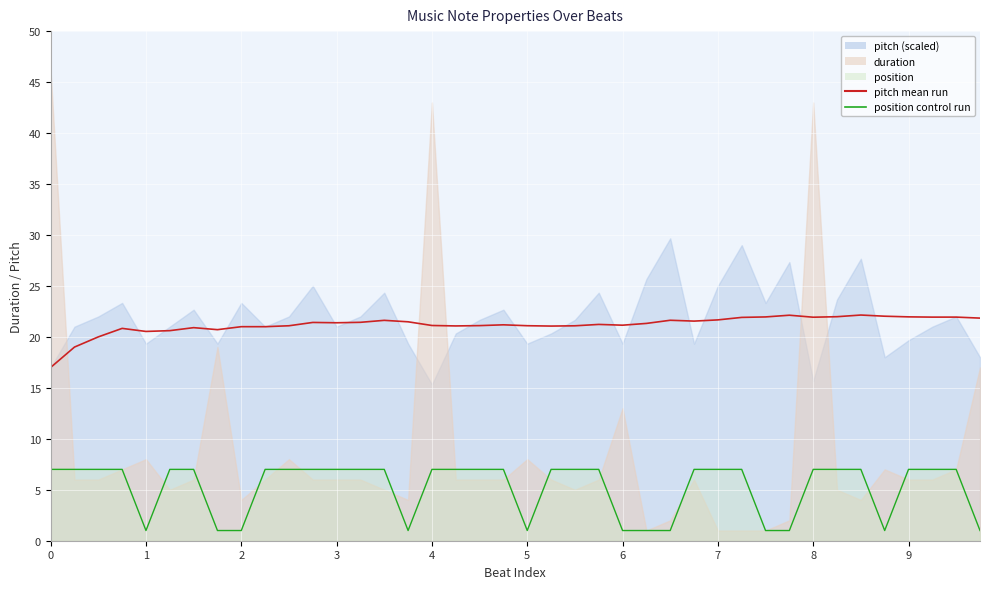

Reading right to left, what are all the values shown in this chart?

pitch mean run: 39=21.8	38=21.9	37=21.9	36=22.0	35=22.0	34=22.1	33=22.0	32=21.9	31=22.1	30=22.0	29=21.9	28=21.7	27=21.5	26=21.6	25=21.3	24=21.1	23=21.2	22=21.1	21=21.1	20=21.1	19=21.2	18=21.1	17=21.1	16=21.1	15=21.5	14=21.6	13=21.4	12=21.4	11=21.4	10=21.1	9=21.0	8=21.0	7=20.7	6=20.9	5=20.6	4=20.5	3=20.8	2=20.0	1=19.0	0=17.0
position control run: 39=1.0	38=7.0	37=7.0	36=7.0	35=1.0	34=7.0	33=7.0	32=7.0	31=1.0	30=1.0	29=7.0	28=7.0	27=7.0	26=1.0	25=1.0	24=1.0	23=7.0	22=7.0	21=7.0	20=1.0	19=7.0	18=7.0	17=7.0	16=7.0	15=1.0	14=7.0	13=7.0	12=7.0	11=7.0	10=7.0	9=7.0	8=1.0	7=1.0	6=7.0	5=7.0	4=1.0	3=7.0	2=7.0	1=7.0	0=7.0